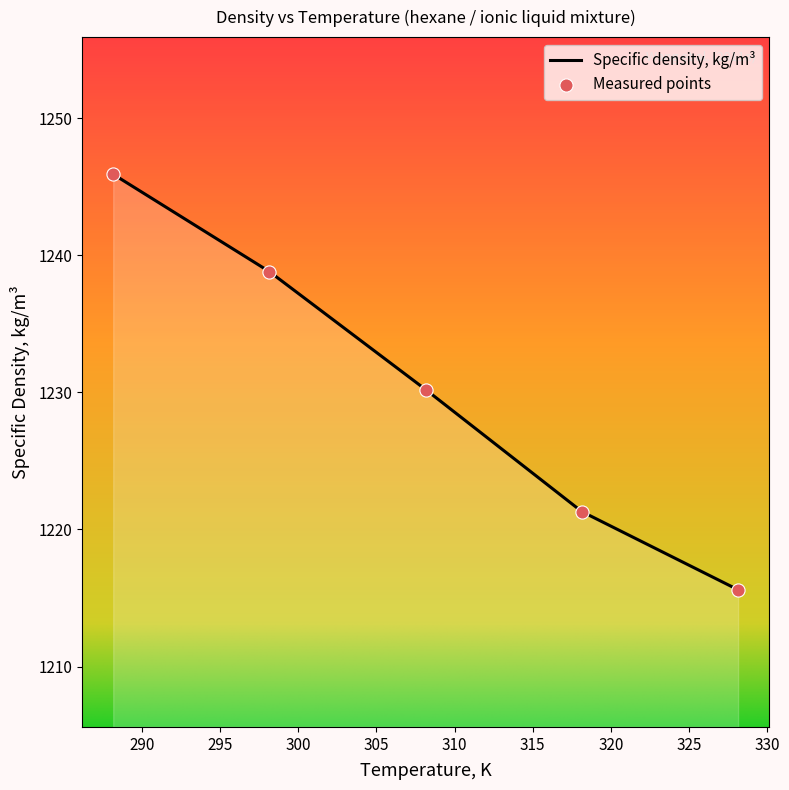

What is the greatest value displayed?

1245.9